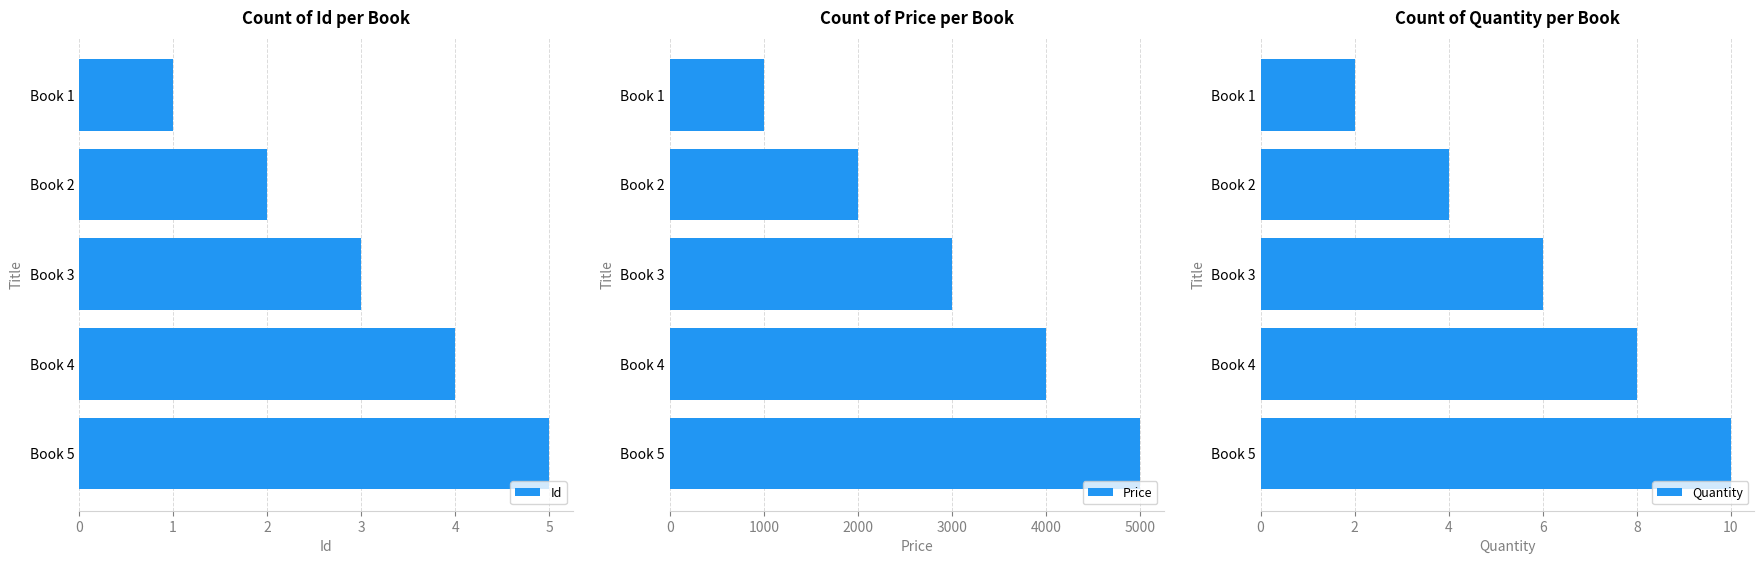

At which label is Price closest to 3000?

Book 3